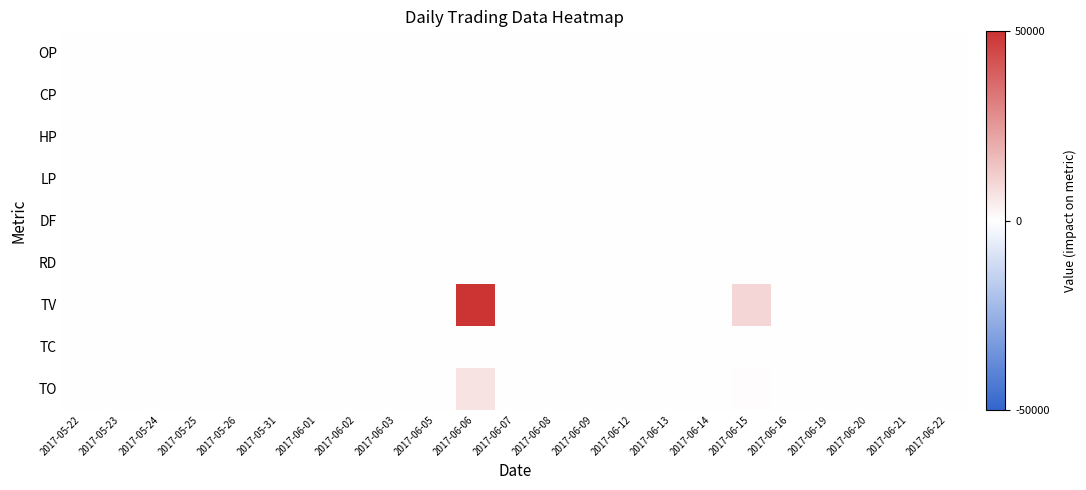

At which category is the sum across all series the highest?

2017-06-06